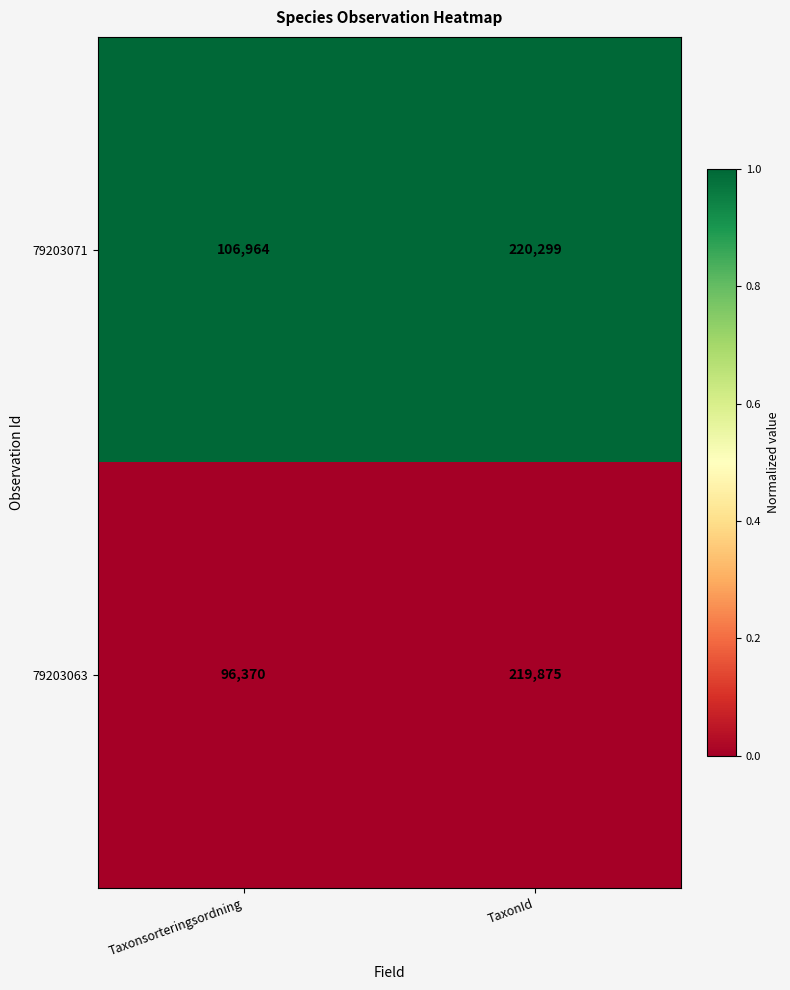

Rank the series by their maximum value, from highest to lowest.

79203071, 79203063